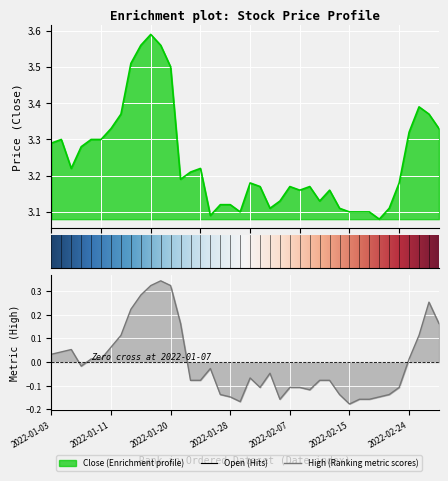

What position from the left is 2022-01-05?

3